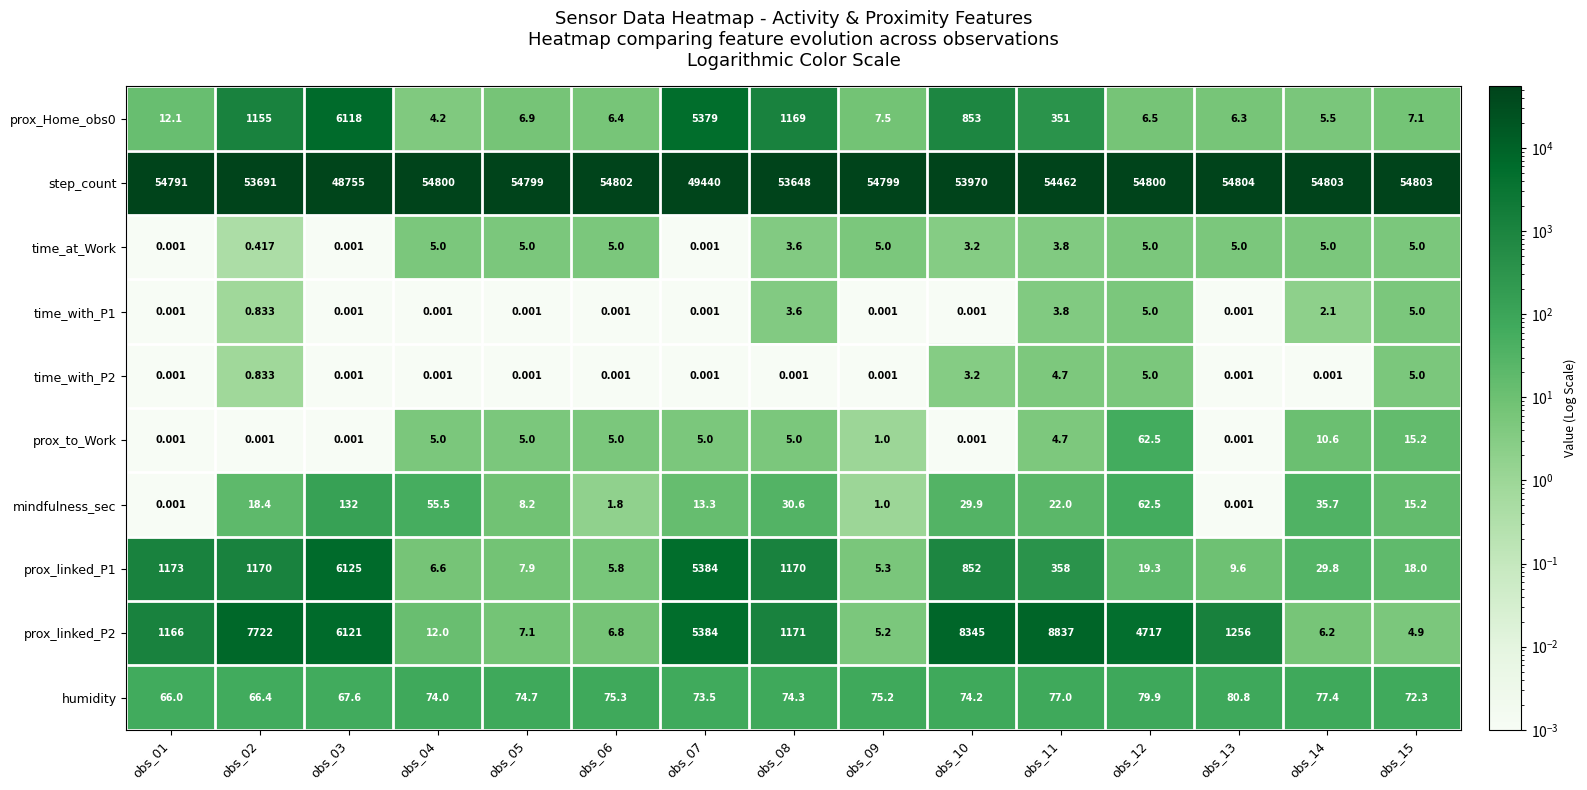

Is the value of time_at_Work at obs_08 greater than the value of prox_to_Work at obs_09?

Yes